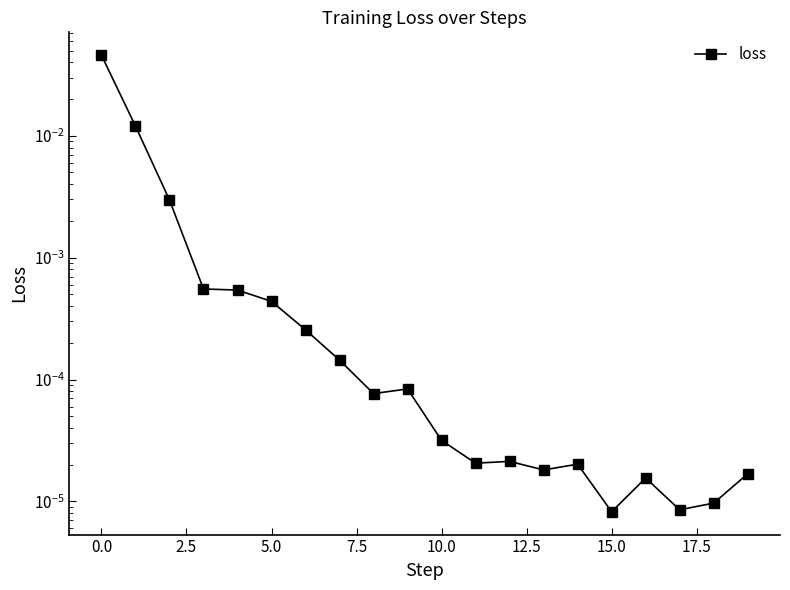

What is the label of the 12th point from the left?

11